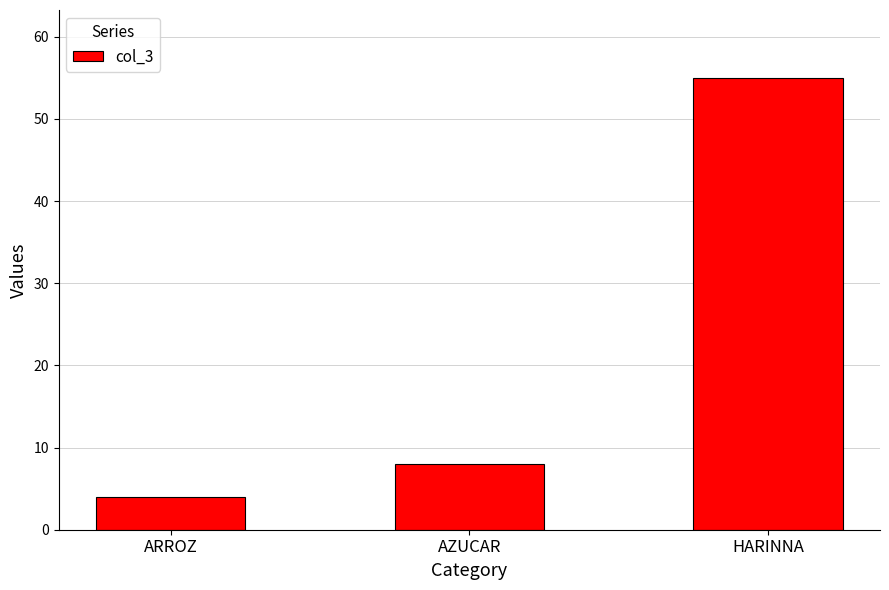

What is the average value?

22